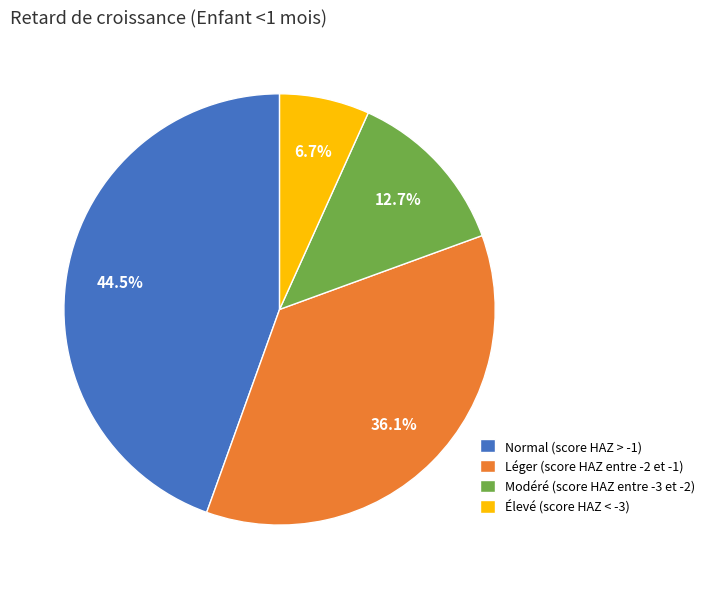

To the nearest percent, what percentage of the pie is Léger (score HAZ entre -2 et -1)?

36%